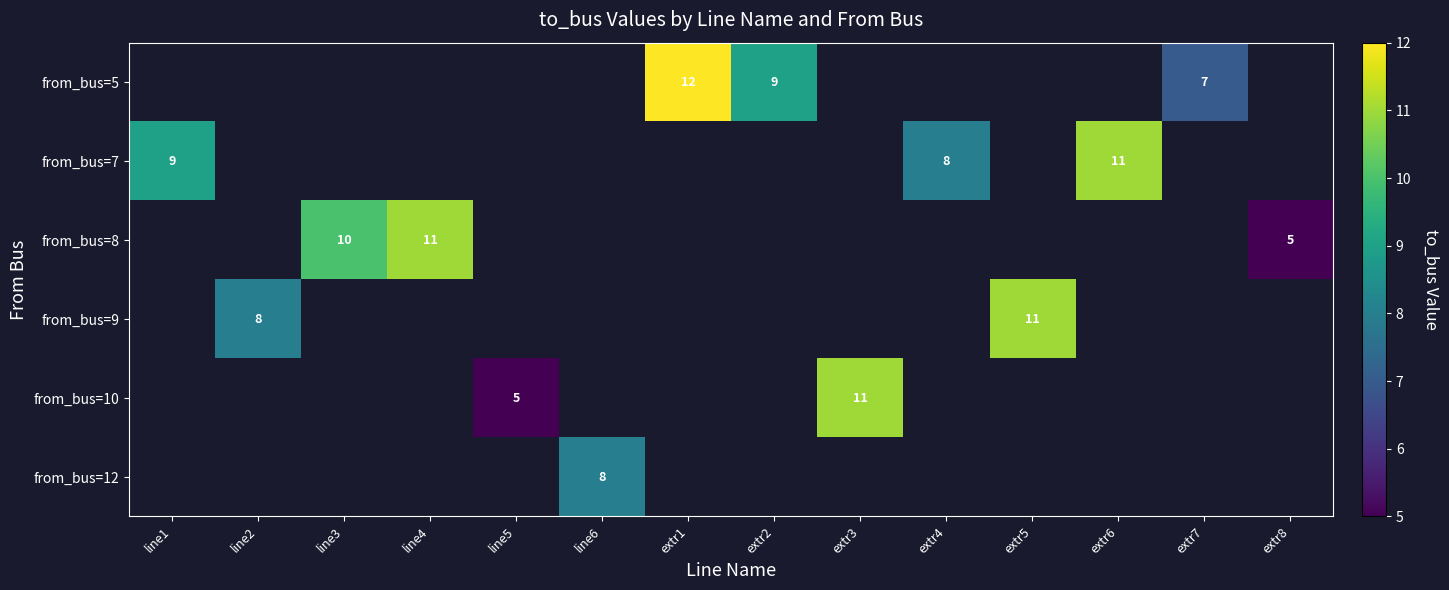

List the series in order of their peak value, highest first.

from_bus=5, from_bus=7, from_bus=8, from_bus=9, from_bus=10, from_bus=12